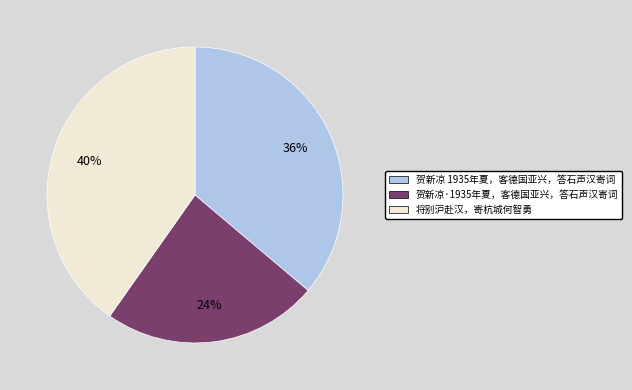

What is the smallest slice in the pie chart?

贺新凉·1935年夏，客德国亚兴，答石声汉寄词